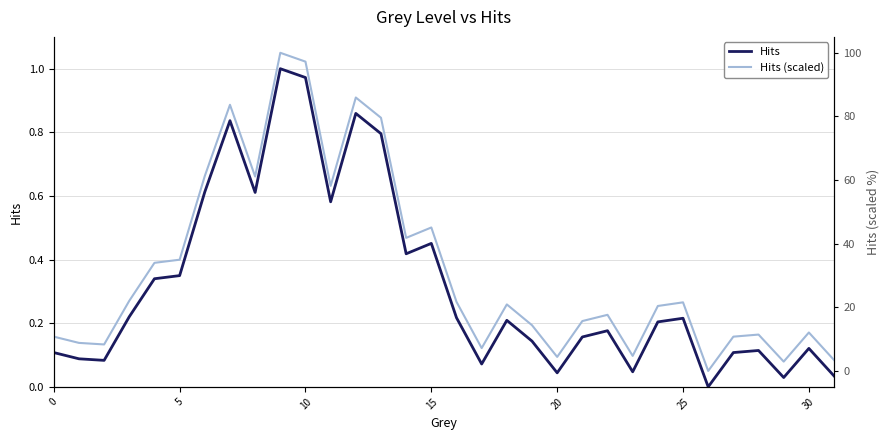

List the series in order of their overall mean, lowest first.

Hits, Hits (scaled)